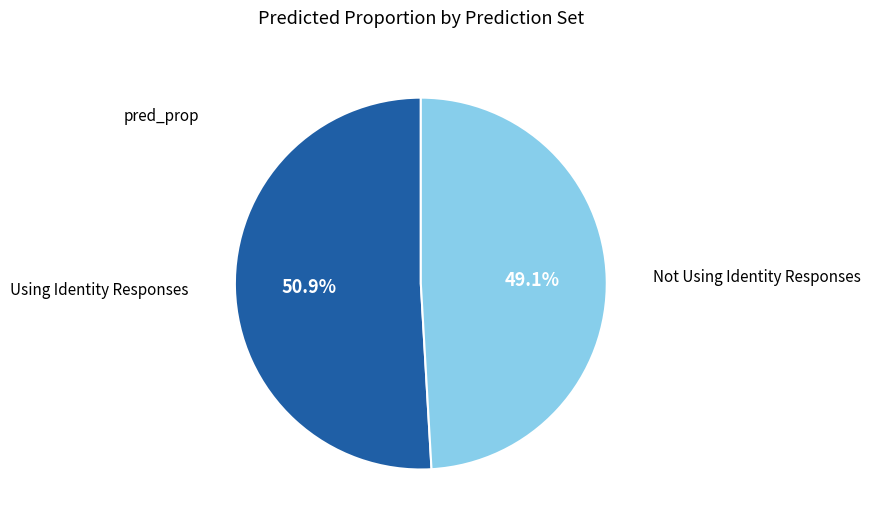

Count the number of slices in the pie.

2